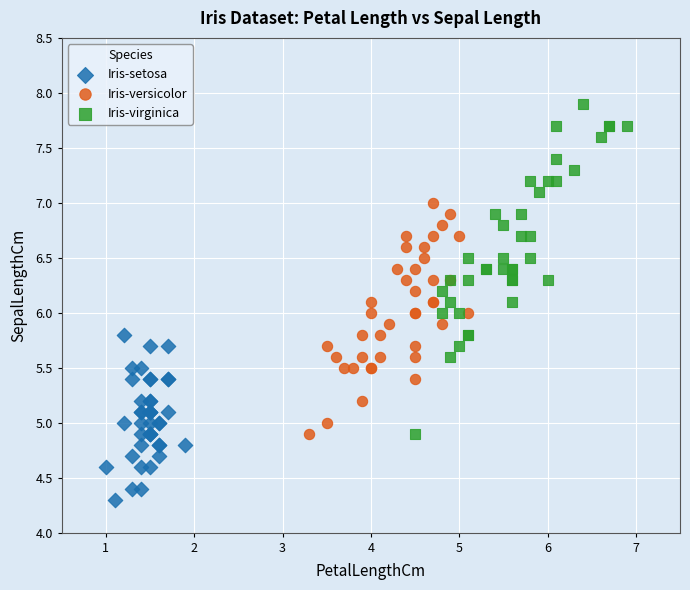

Which series has the widest spread of Y values?

Iris-virginica